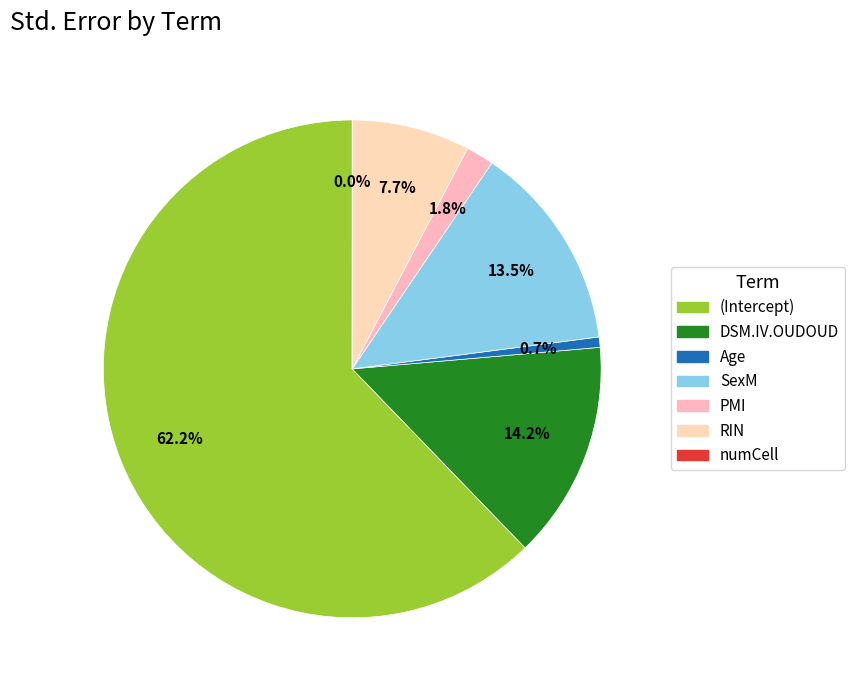

To the nearest percent, what is the combined percentage of SexM and RIN?

21%